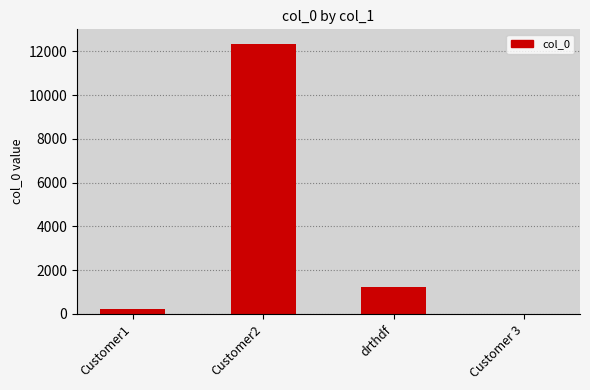

What is the sum of the values at Customer2 and drthdf?

13556